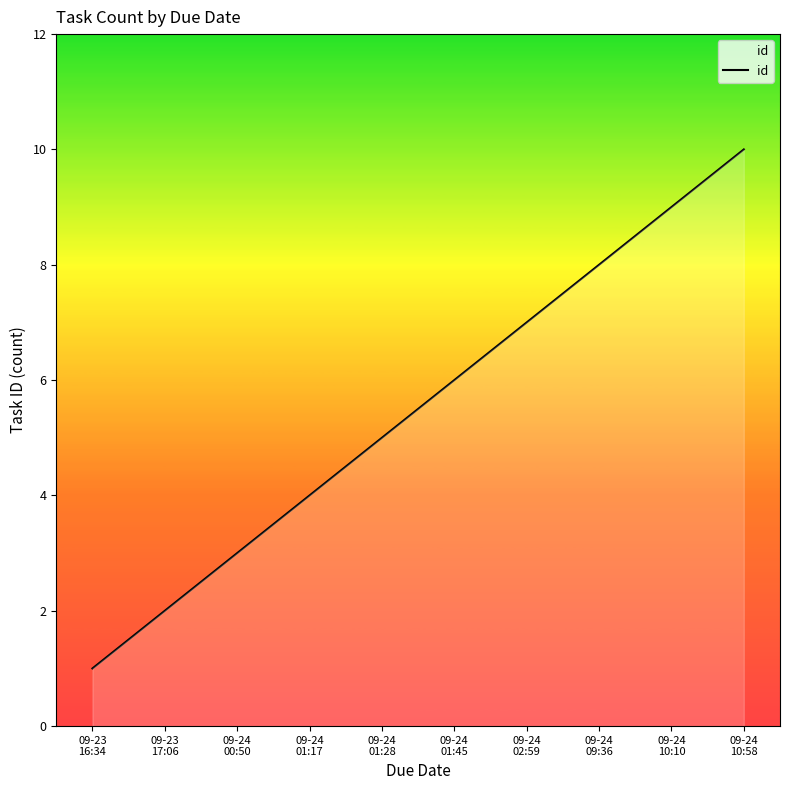

What is the sum of all values?

55